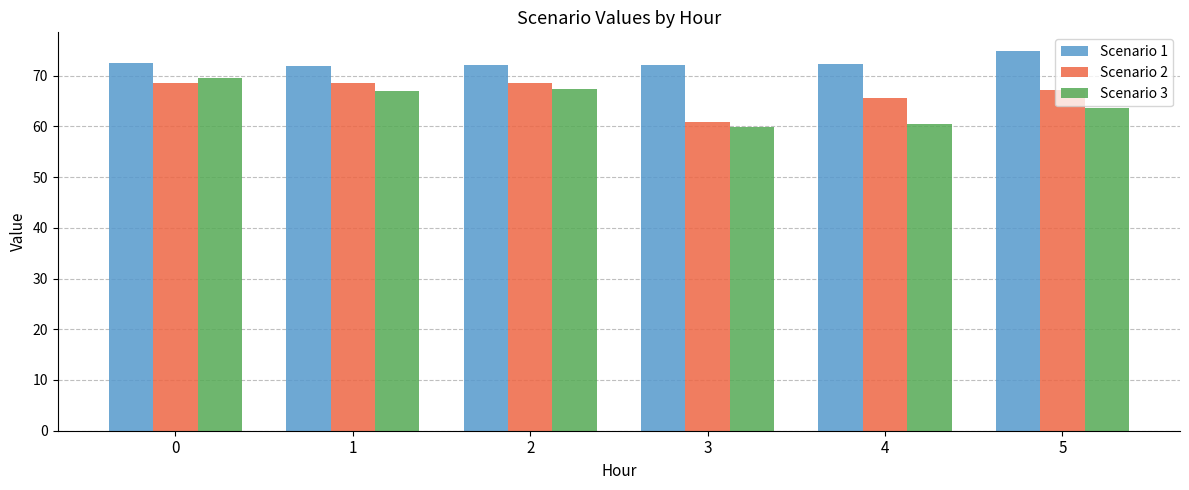

The Scenario 2 series shows 16.0 at 4. True or false?

False